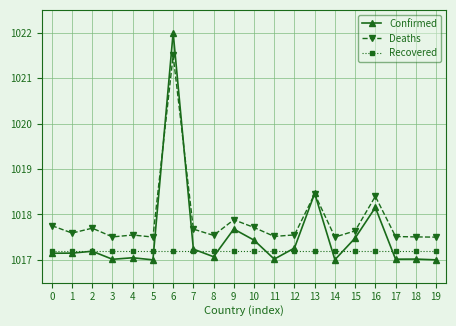

True or false: Deaths has more than 2 interior local peaks.

True